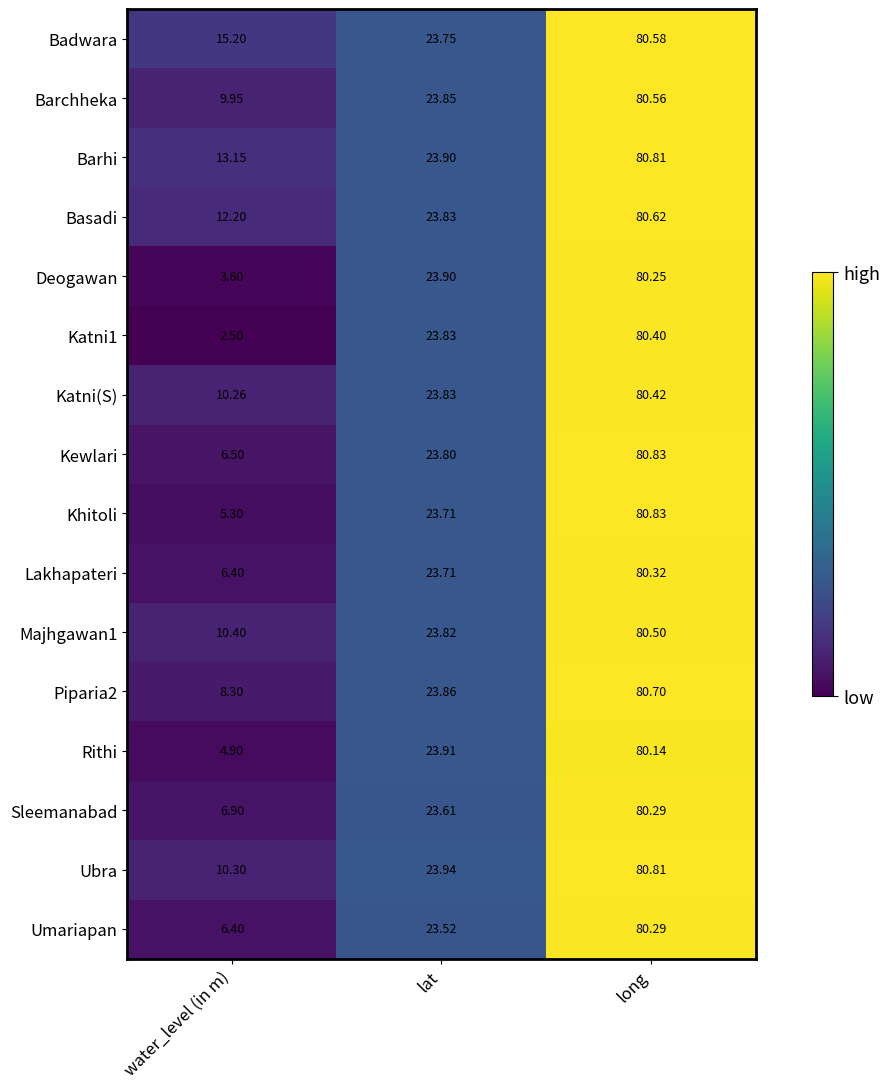

Where does the Badwara series first go above 23?

lat